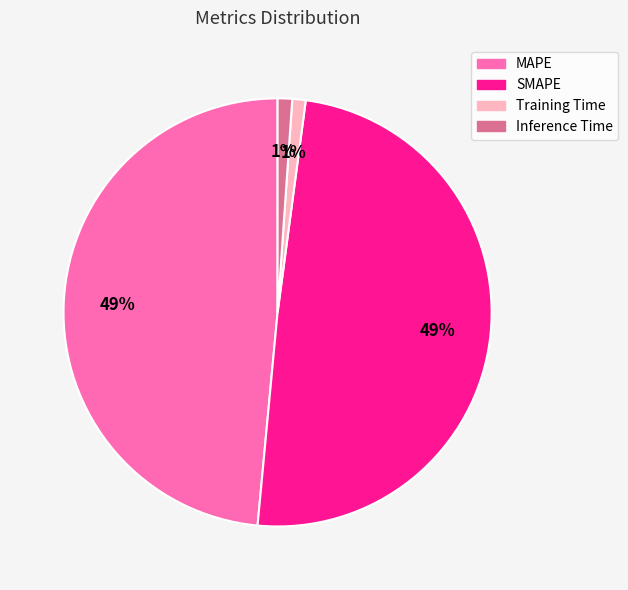

To the nearest percent, what is the difference between the Inference Time and SMAPE slice percentages?

48%